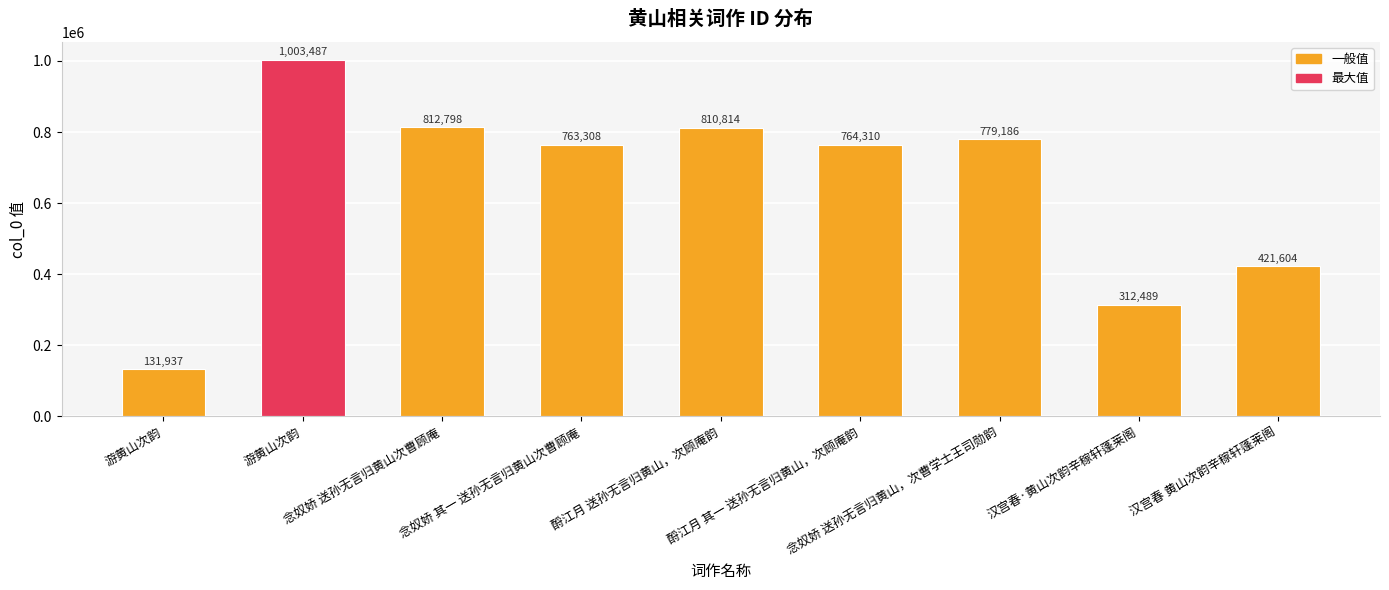

How many bars are there in total?

9